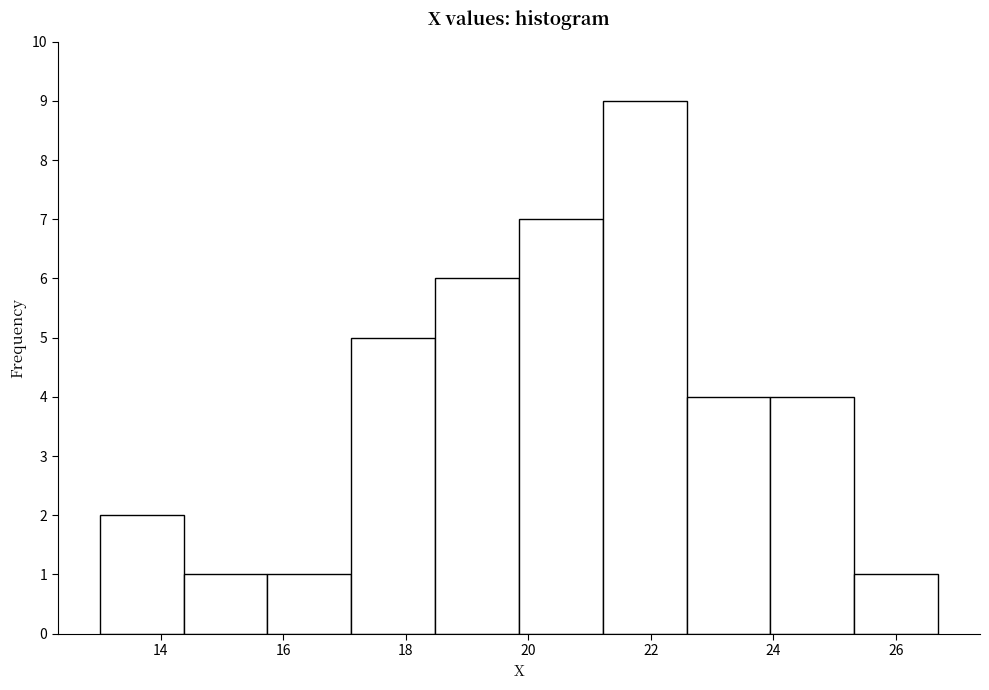

Reading left to right, list every bar in this chart as the range it spans on the x-axis followed by its height. Neither the bar edges nor the heights are printed on the chart, so give them approximately, as read against the axes.

13.0 to 14.4: 2
14.4 to 15.8: 1
15.8 to 17.2: 1
17.2 to 18.4: 5
18.4 to 19.8: 6
19.8 to 21.2: 7
21.2 to 22.6: 9
22.6 to 24.0: 4
24.0 to 25.4: 4
25.4 to 26.6: 1